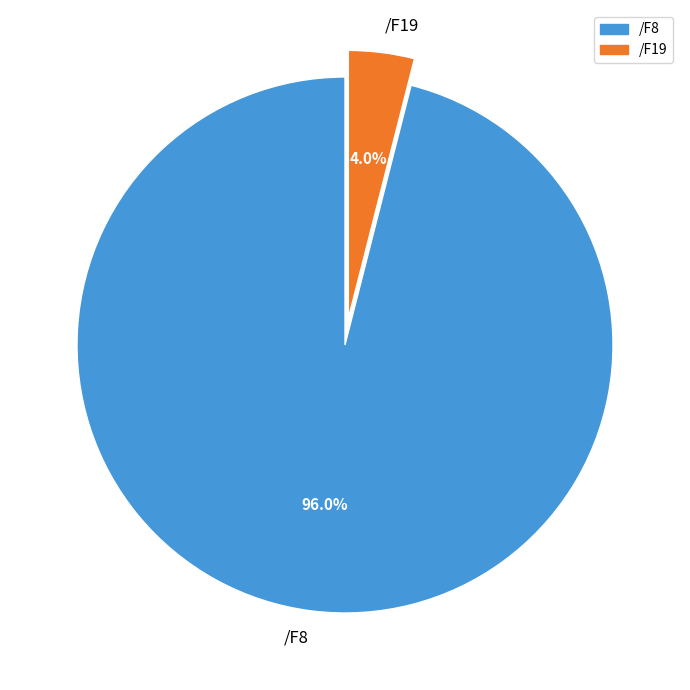

Does /F8 represent more than half of the total?

Yes